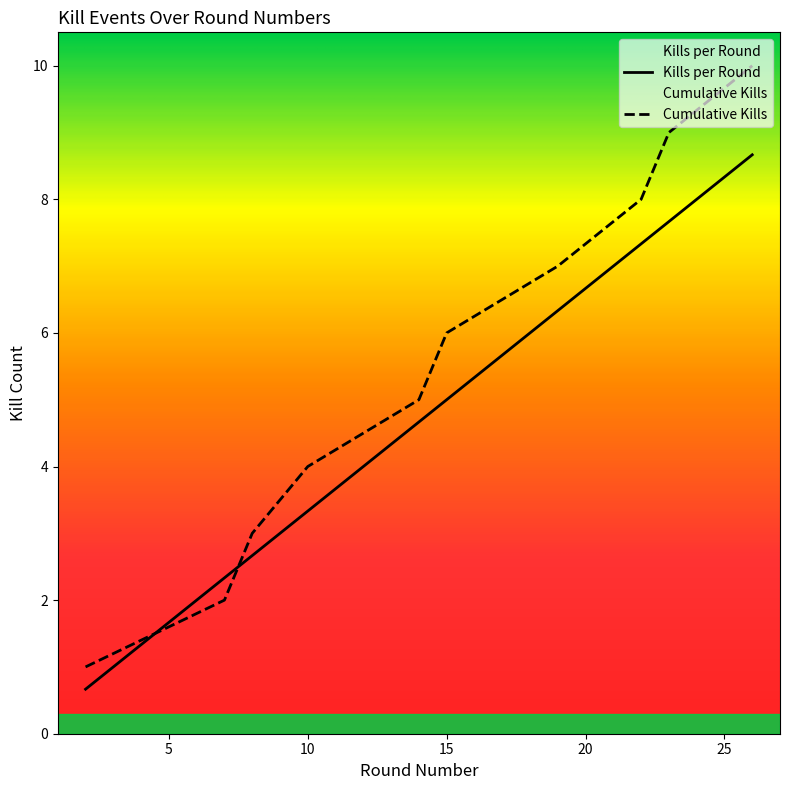

Reading right to left, what are all the values shown in this chart?

Kills per Round: 26=8.7	23=7.7	22=7.3	19=6.3	15=5.0	14=4.7	10=3.3	8=2.7	7=2.3	2=0.7
Cumulative Kills: 26=10.0	23=9.0	22=8.0	19=7.0	15=6.0	14=5.0	10=4.0	8=3.0	7=2.0	2=1.0